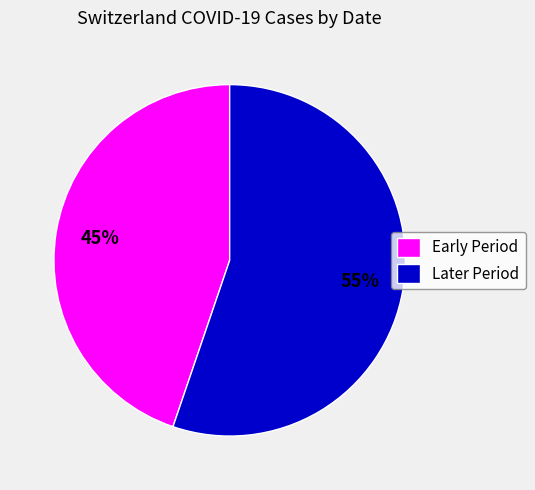

To the nearest percent, what portion does Early Period represent?

45%